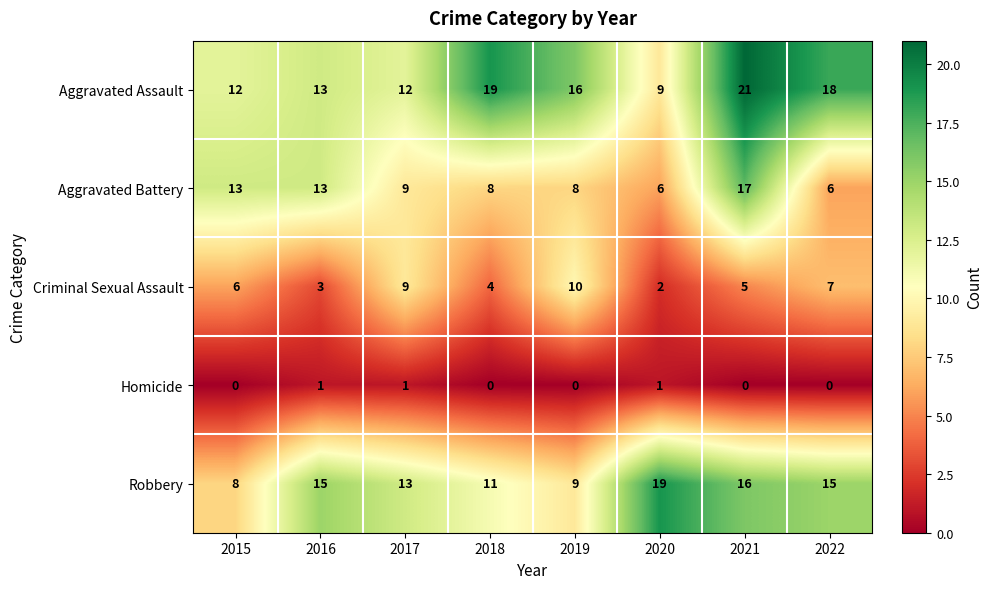

At which category is the sum across all series the highest?

2021